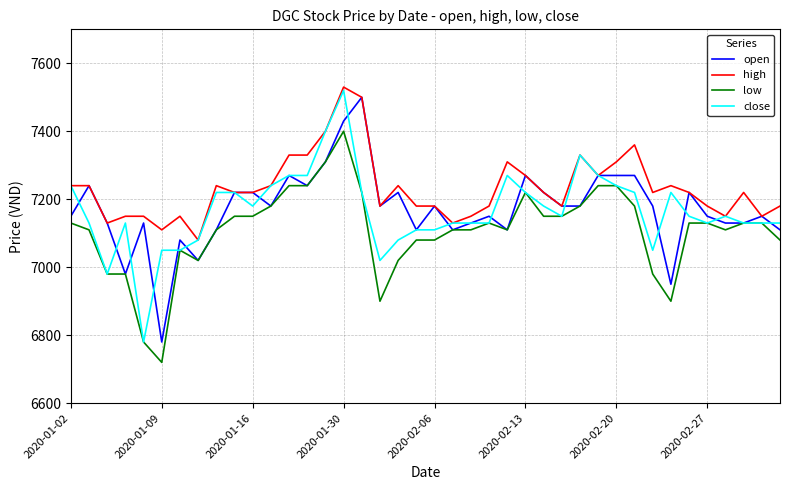

What is the smallest value displayed?

6720